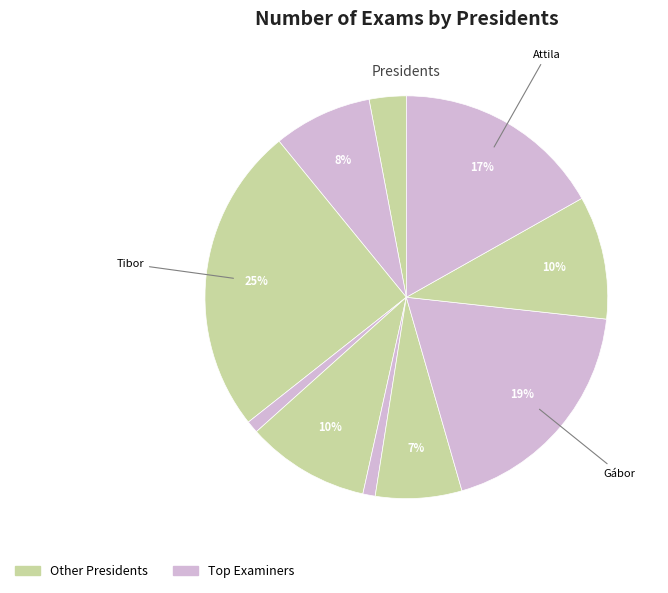

Which slice is the smallest?

Csorba Kristóf